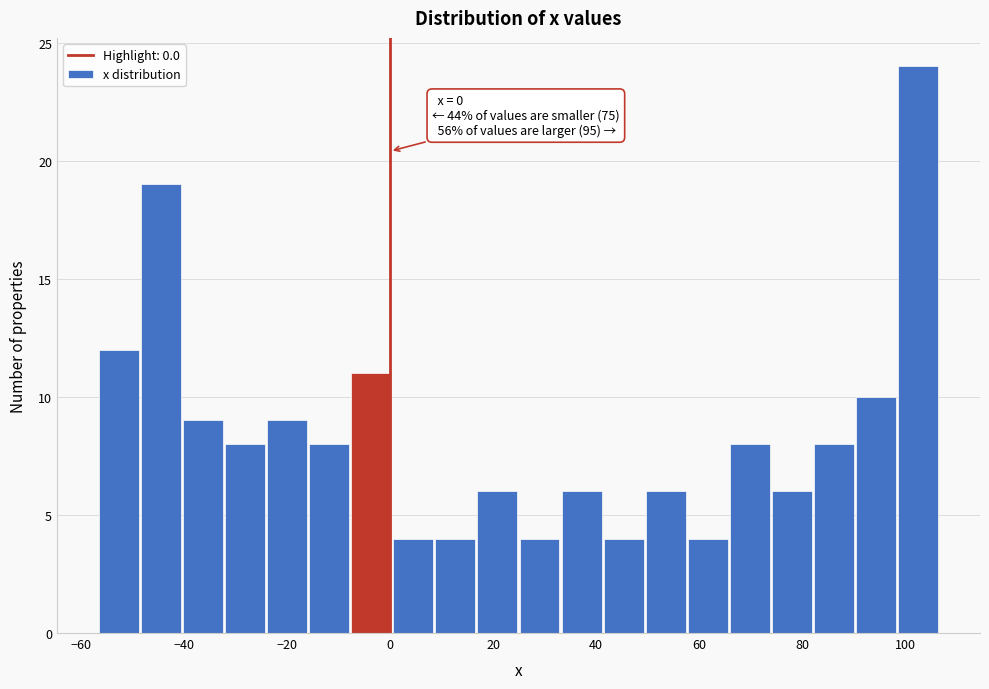

Which range on the x-axis has the tallest bar?

98 to 106